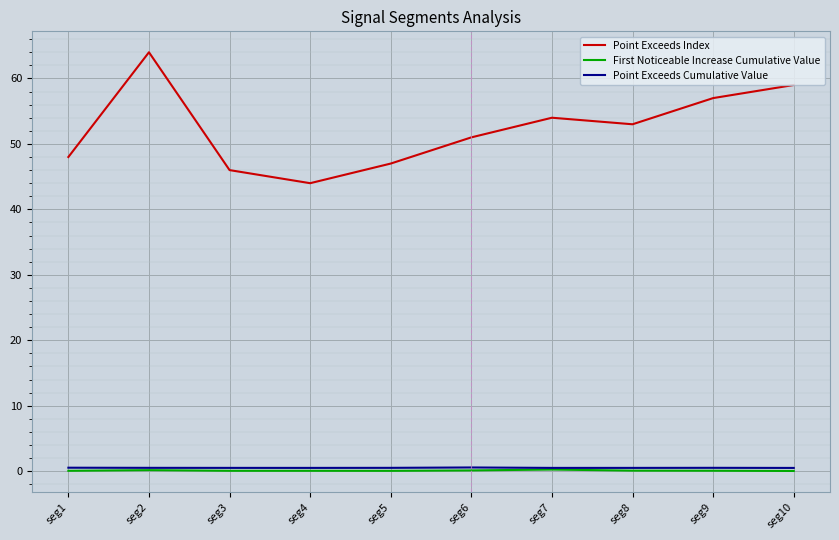

What is the sum of the Point Exceeds Index values at seg1 and seg8?

101.0